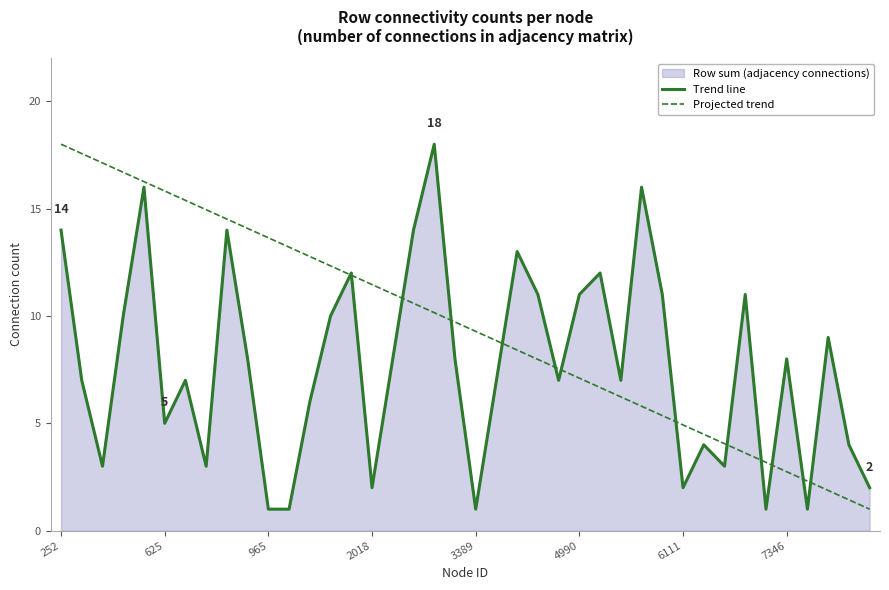

What is the difference between the second highest and minimum values in the Trend line series?

15.0